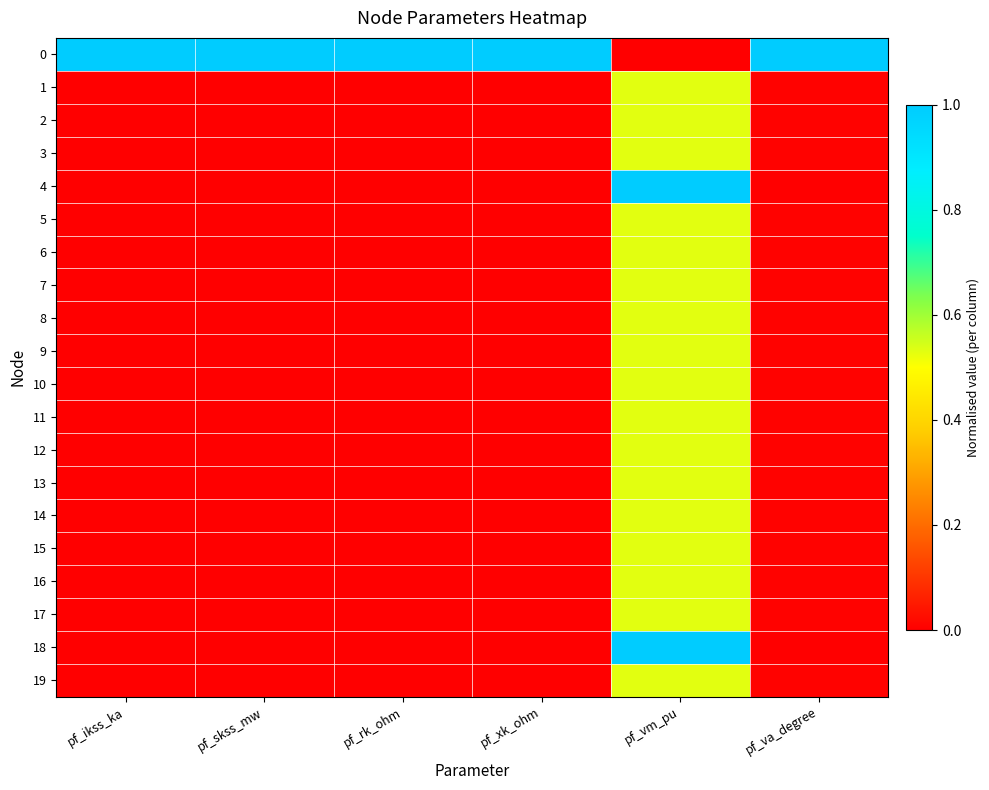

What is the spread (max minus min) of values at pf_vm_pu?

1.0